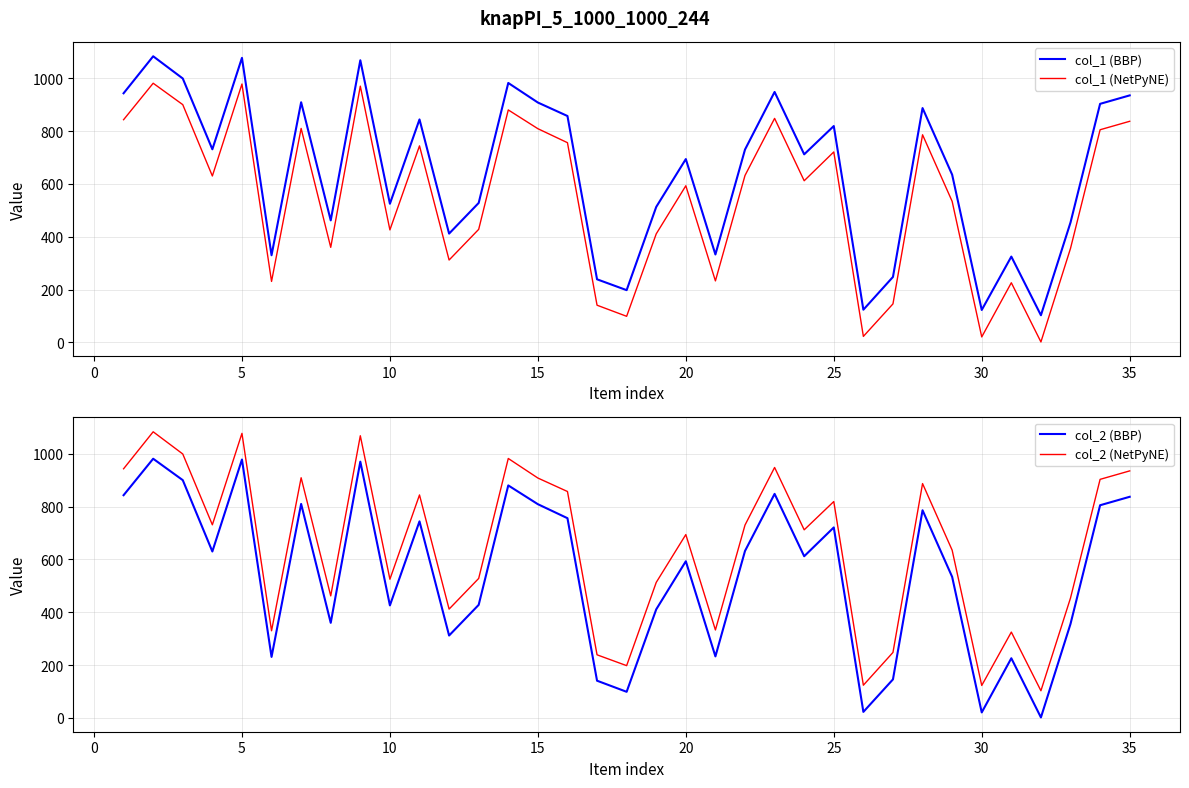

In col_2 (NetPyNE), how many points are higher than both neighbors (excluding endpoints)?

11